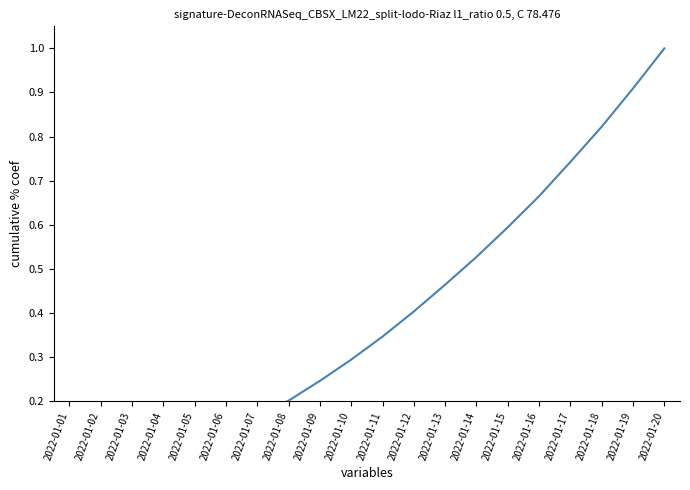

What is the value of the 4th point from the left?

0.1